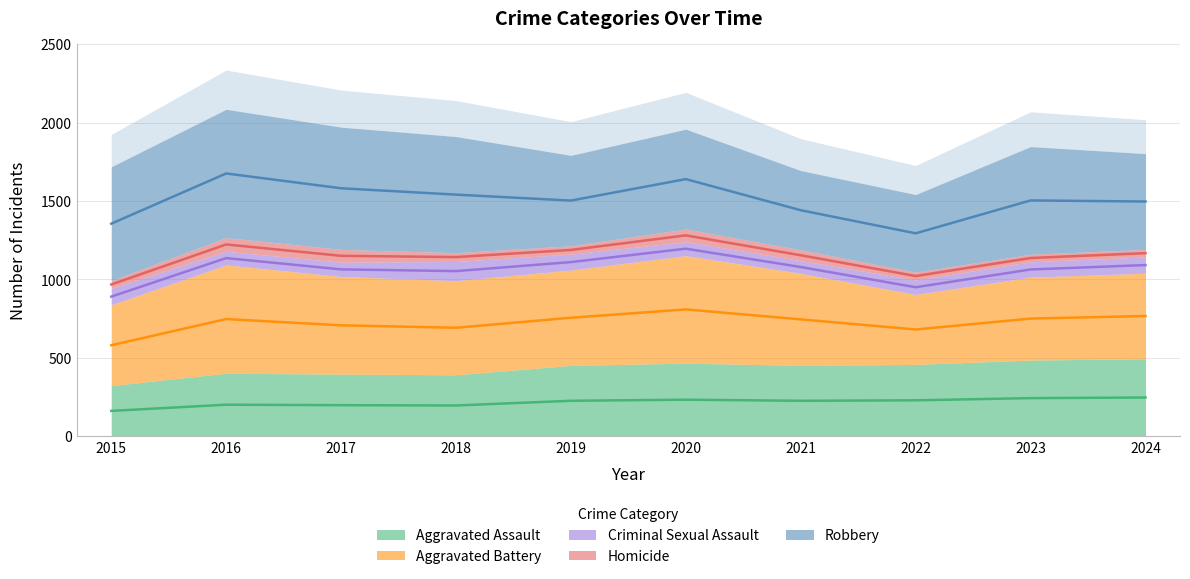

List the labels in order of Aggravated Assault value, smallest first.

2015, 2018, 2017, 2016, 2019, 2021, 2022, 2020, 2023, 2024